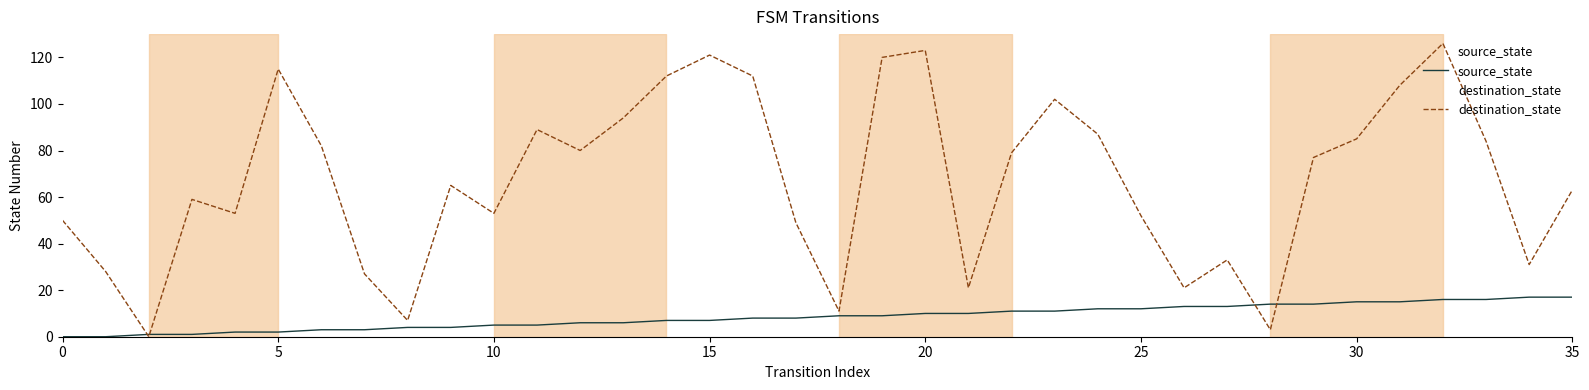

What is the label of the 17th point from the left?

16